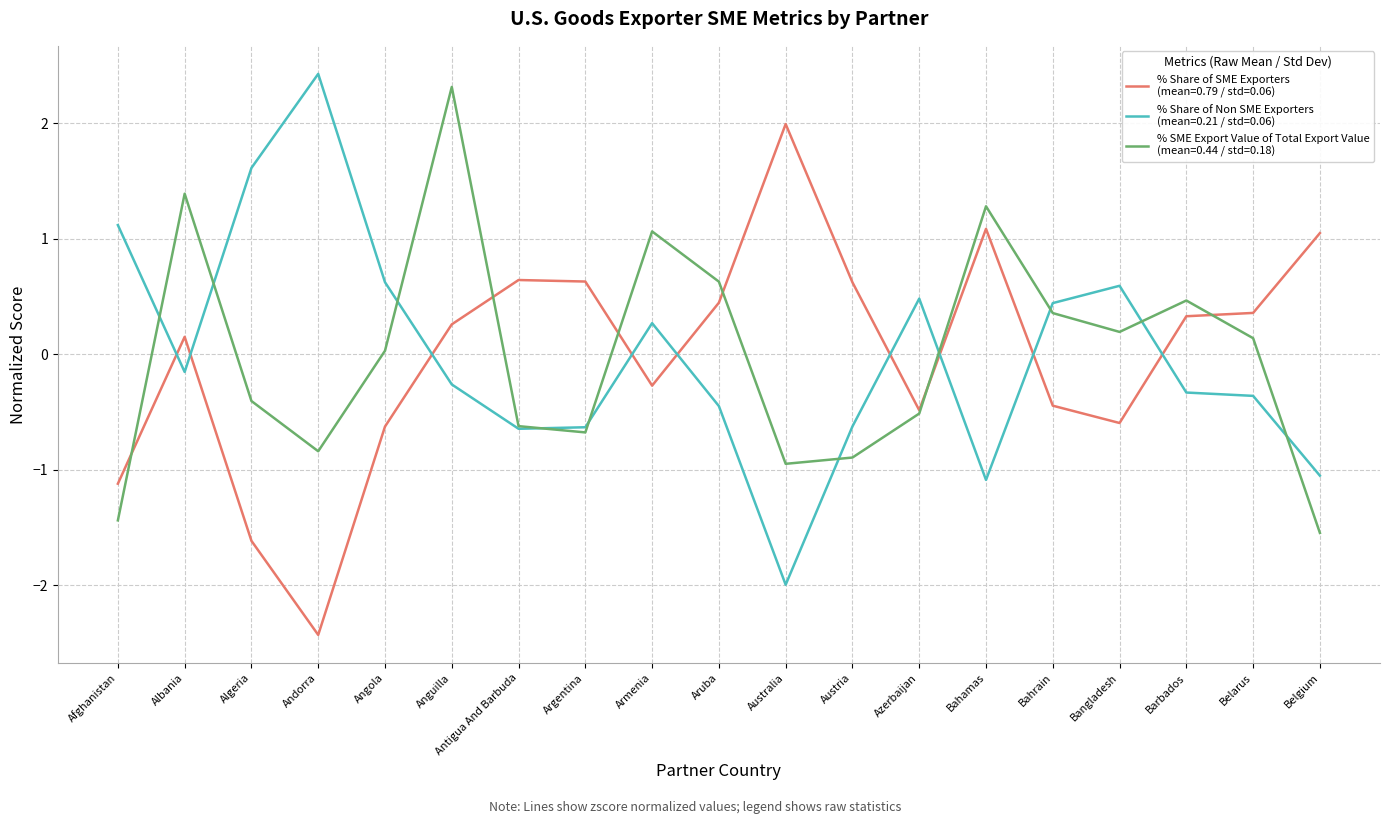

At which category is the sum across all series the highest?

Anguilla